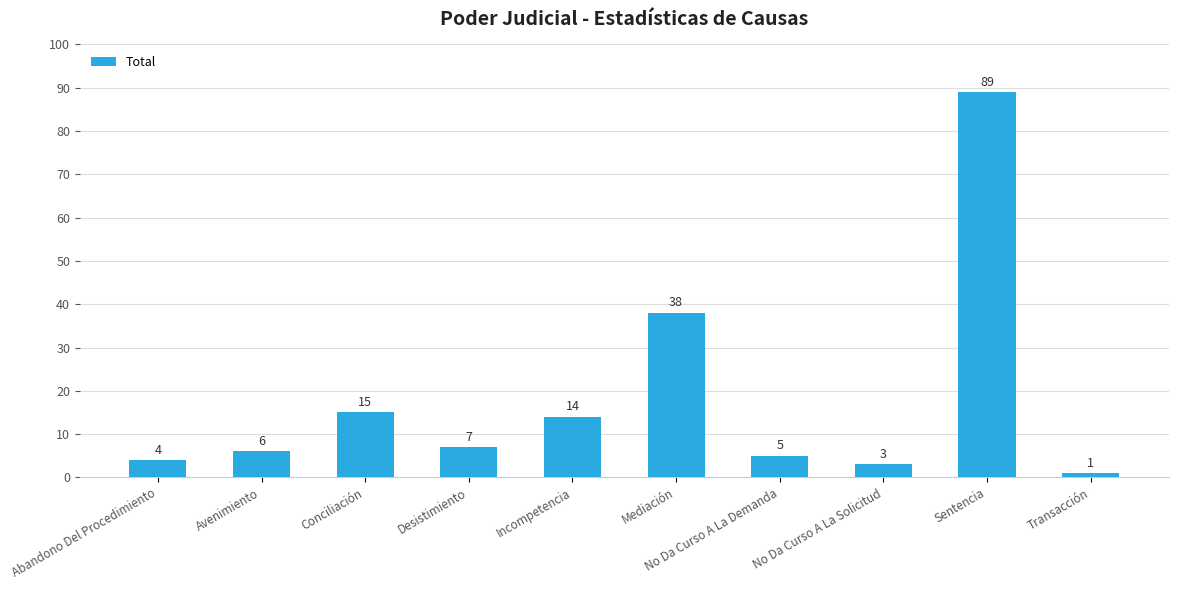

What is the difference between the values at No Da Curso A La Demanda and Abandono Del Procedimiento?

1